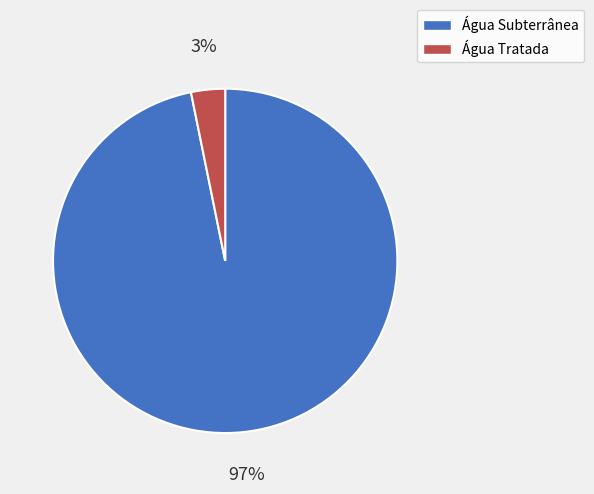

To the nearest percent, what portion does Água Tratada represent?

3%